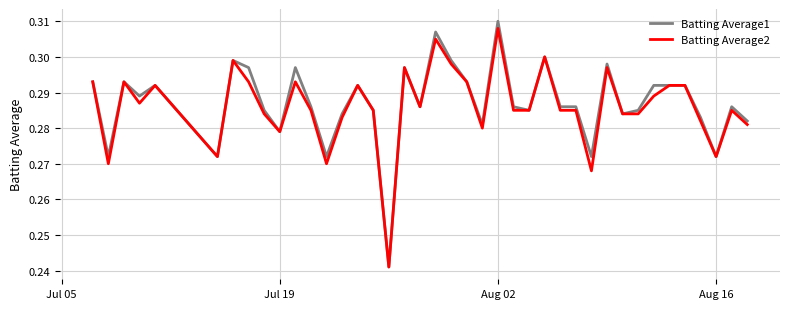

True or false: Batting Average1 and Batting Average2 cross at least once.

False